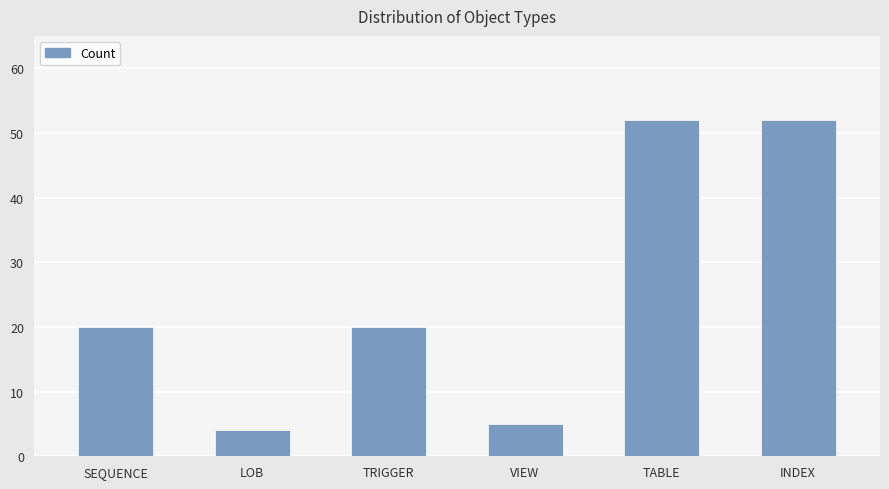

The chart shows a value of 5 at VIEW. True or false?

True